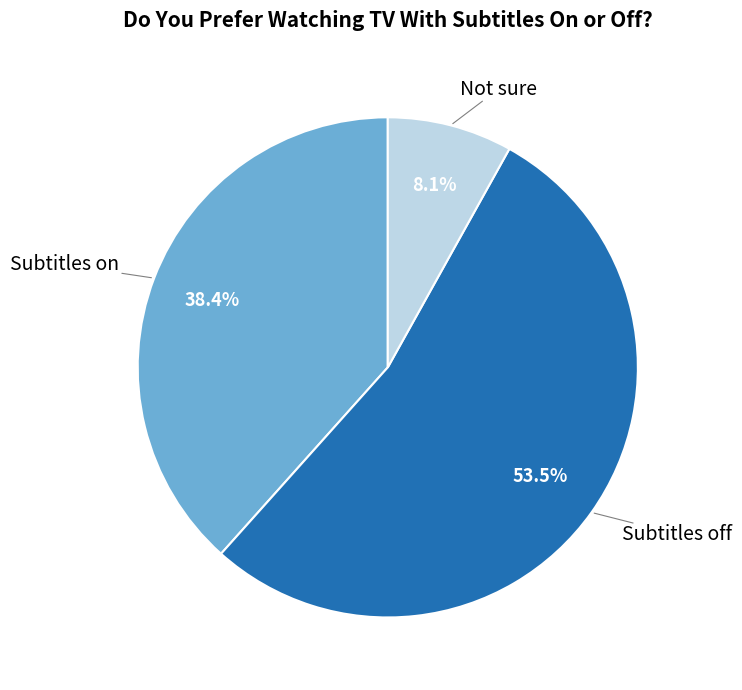

Is there any slice that represents more than half of the pie?

Yes